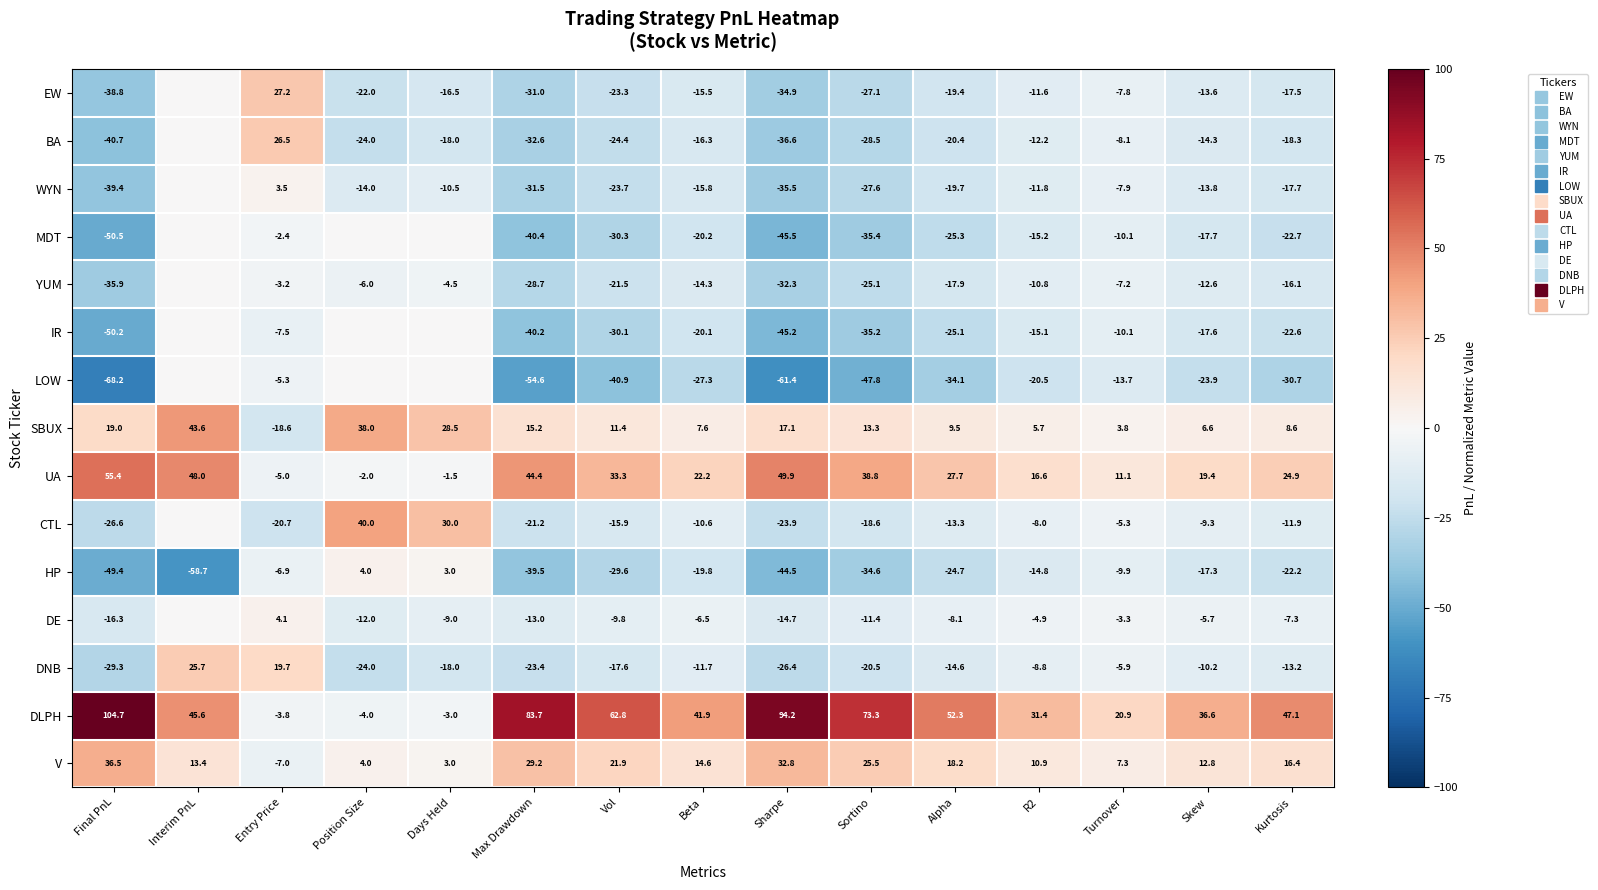

What is the difference between the maximum and minimum values in the DE series?

20.4